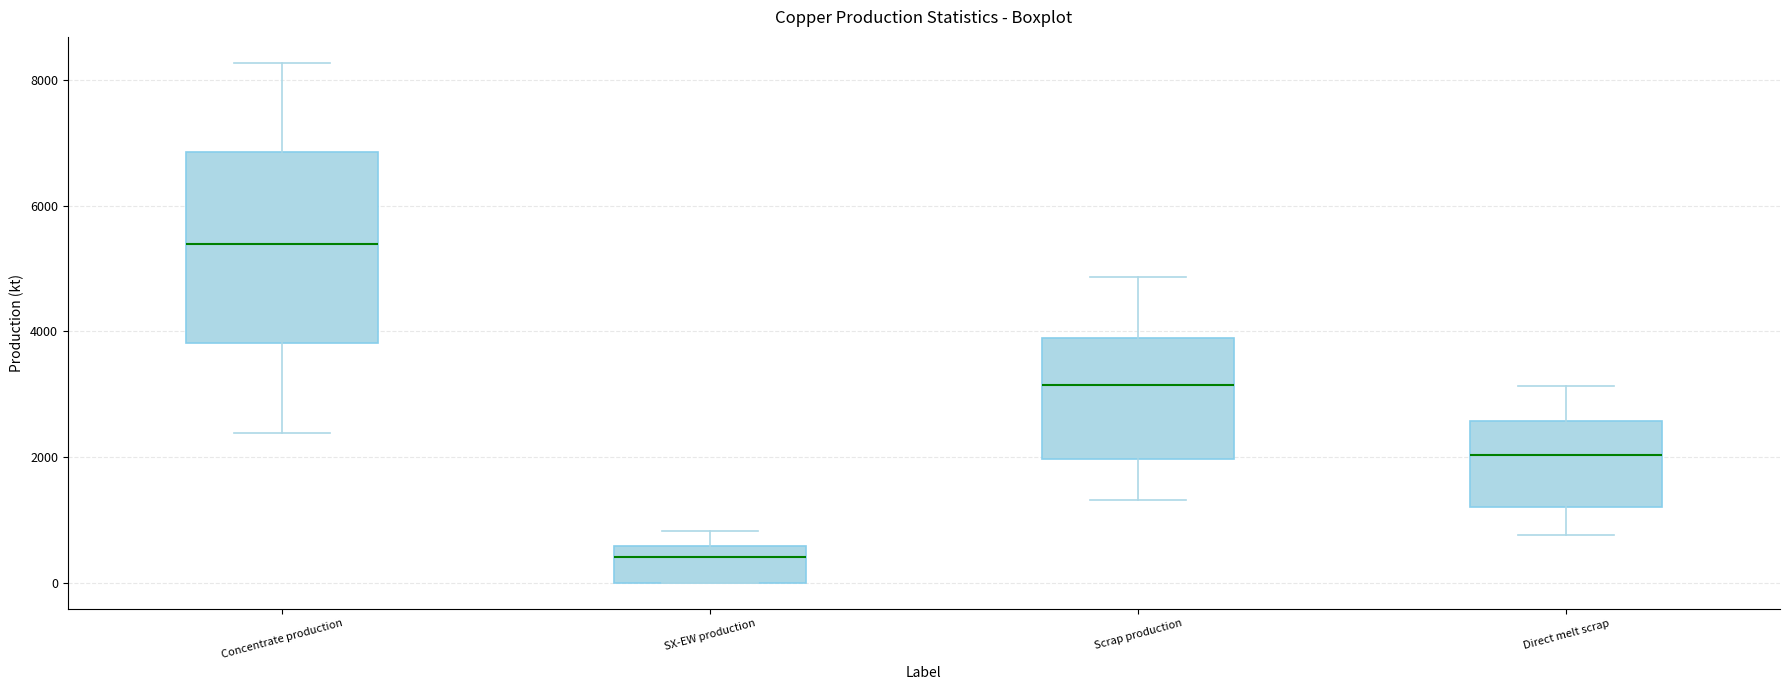

Where is the lower edge of the box for Scrap production on the y-axis? The values are not printed on the chart, so give them approximately, as read against the axis.

2000